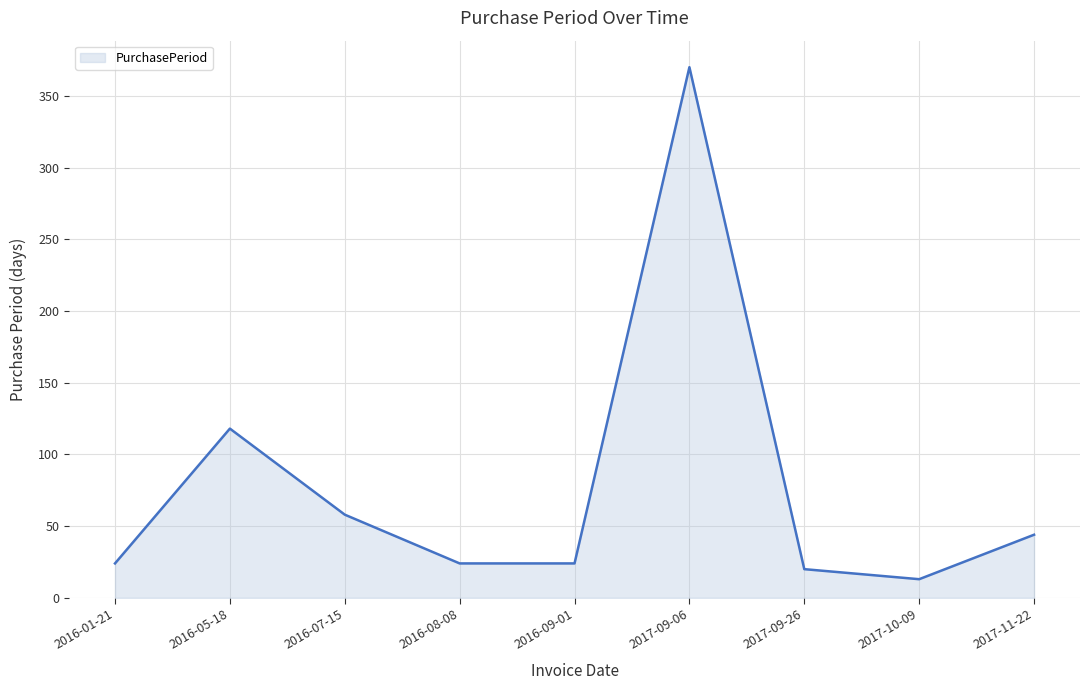

Read the value at 2016-08-08.

24